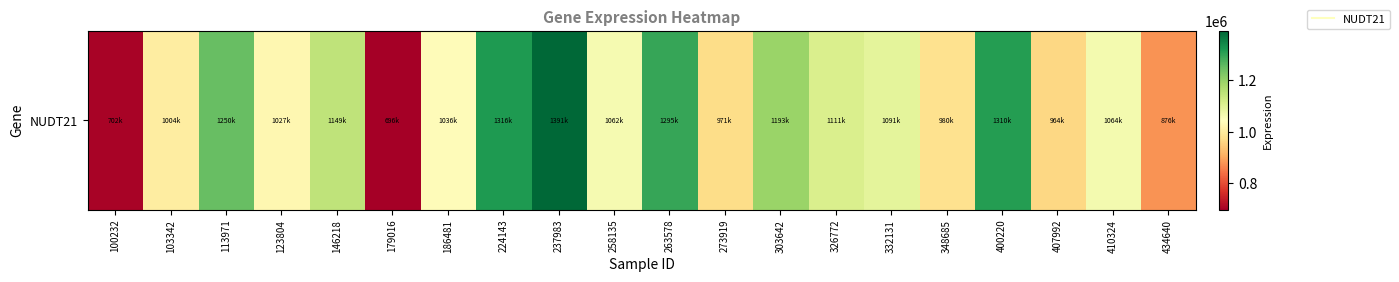

Count the number of categories in the chart.

20